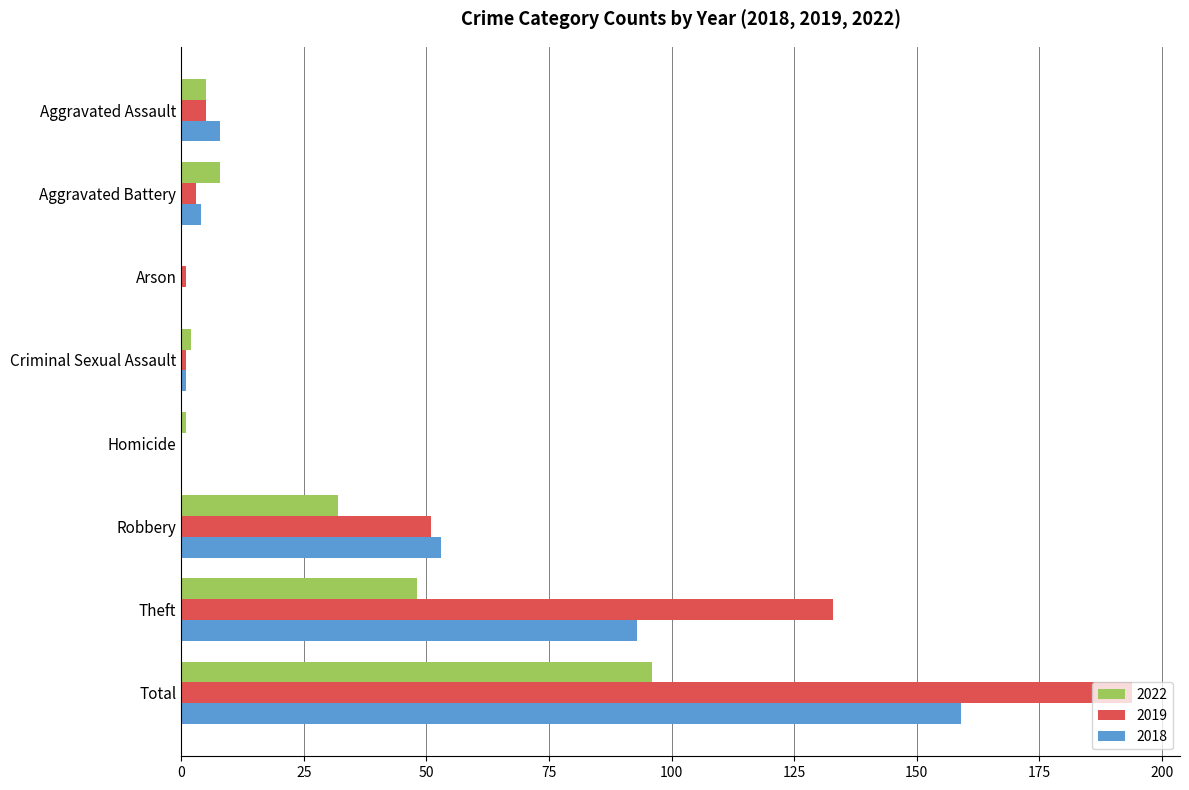

How many categories are shown in the chart?

8